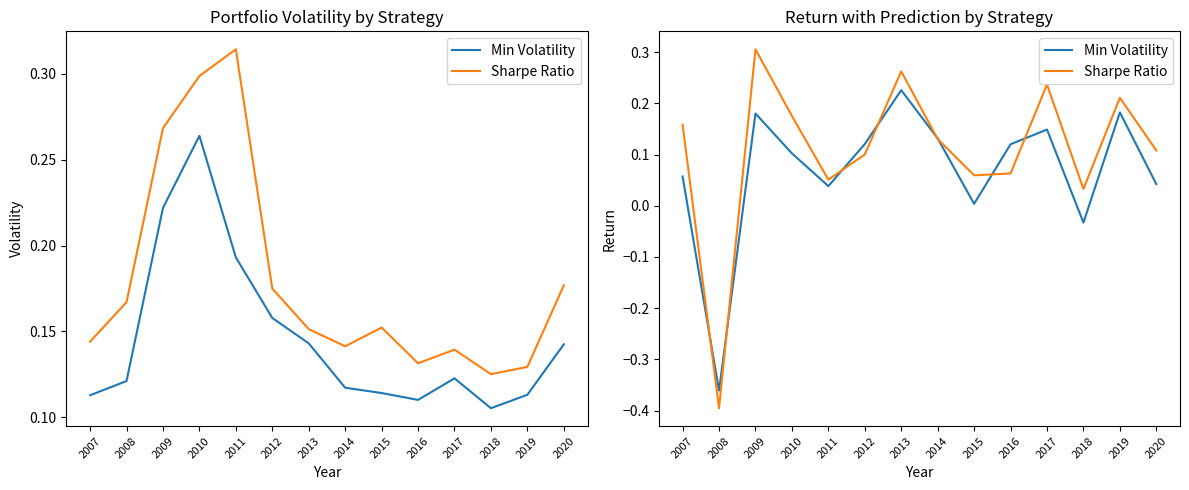

What is the difference between the maximum and minimum values in the Min Volatility series?

0.6